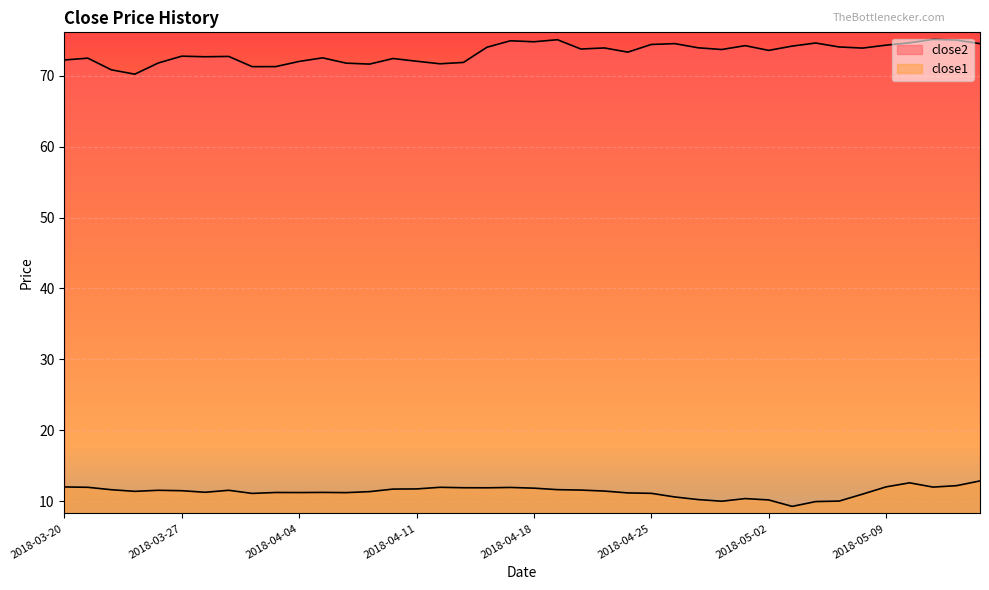

What is the sum of all close2 values?

2927.6